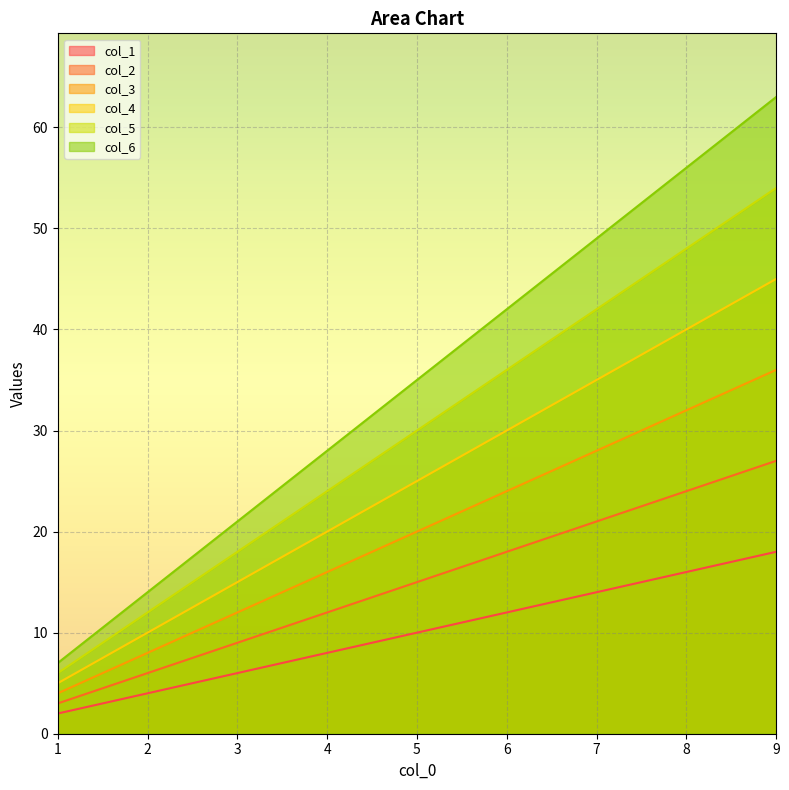

At which category does the chart reach its peak across all series?

9